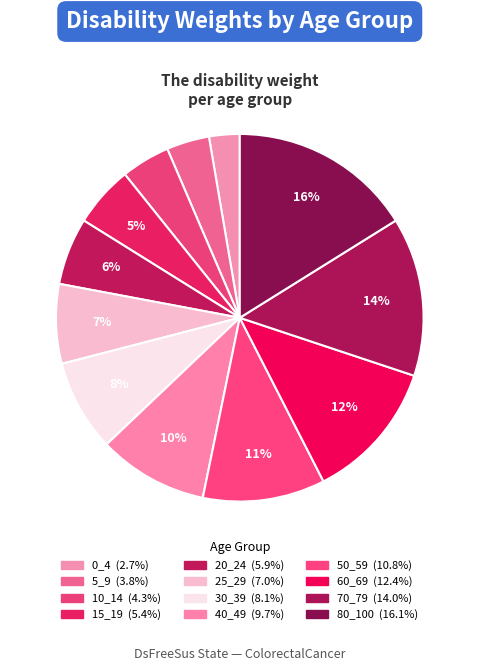

What is the smallest slice in the pie chart?

0_4